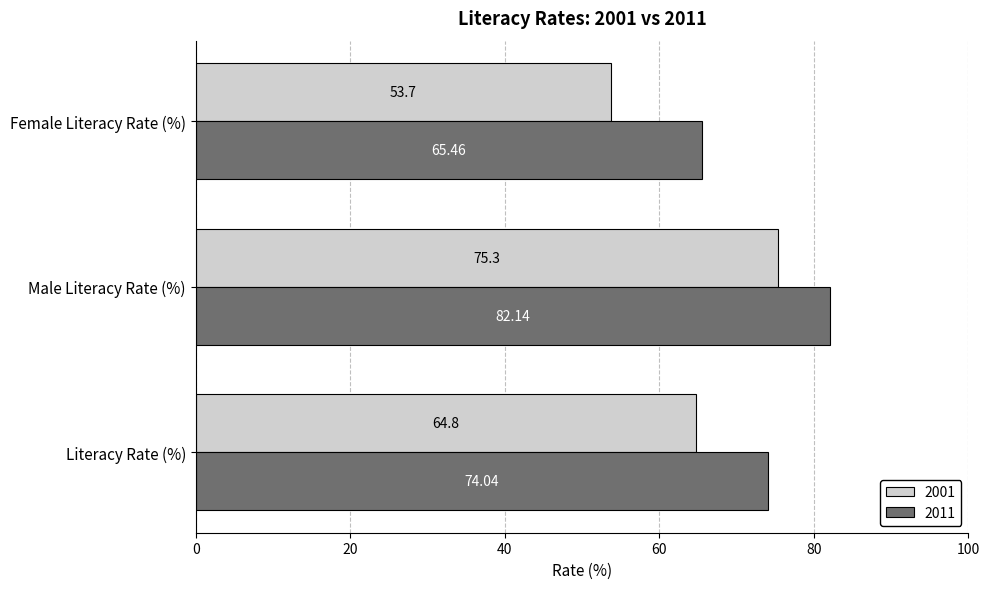

At Female Literacy Rate (%), list the series in order from smallest to largest.

2001, 2011